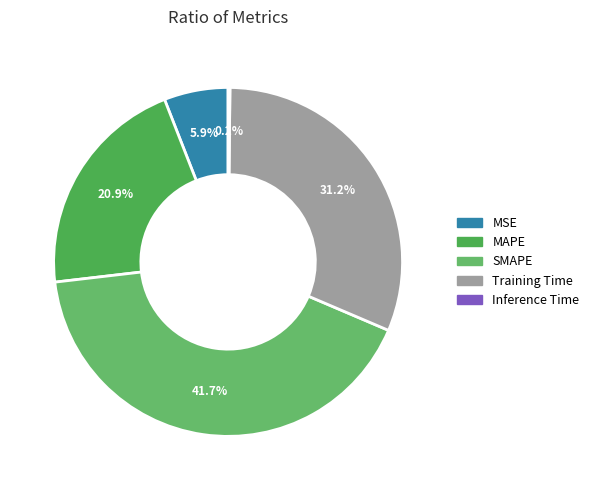

How many segments does this pie chart have?

5